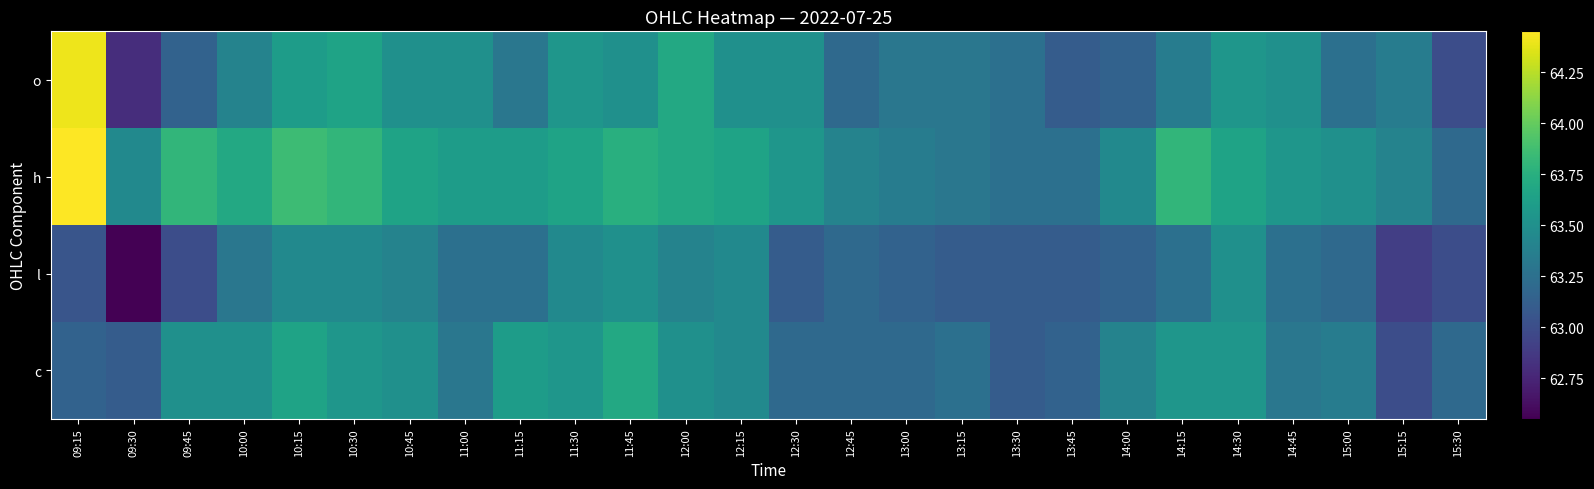

At how many categories does at least one series exceed 63?

26